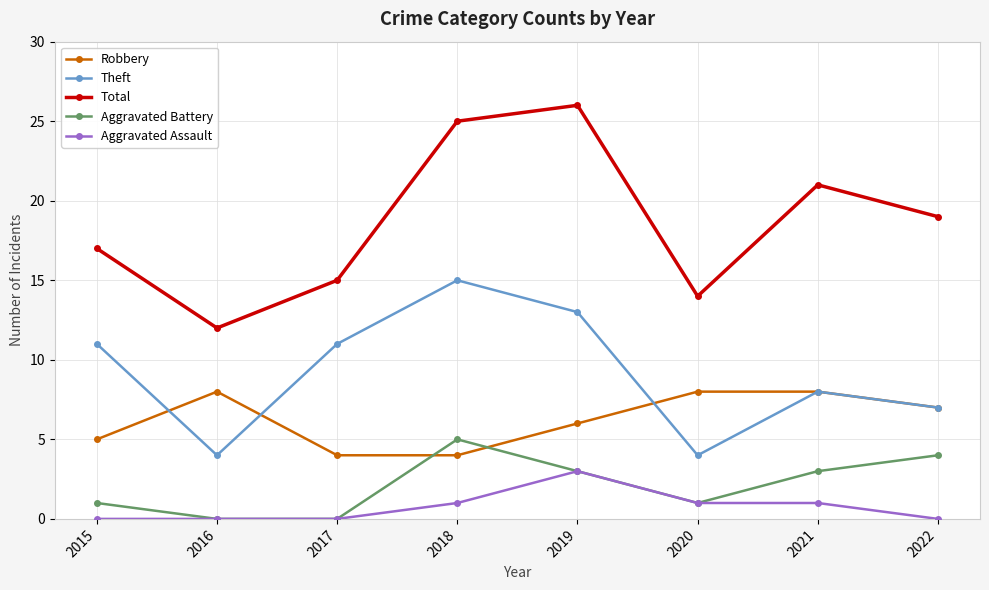

Which series changed the most between 2016 and 2020?

Total